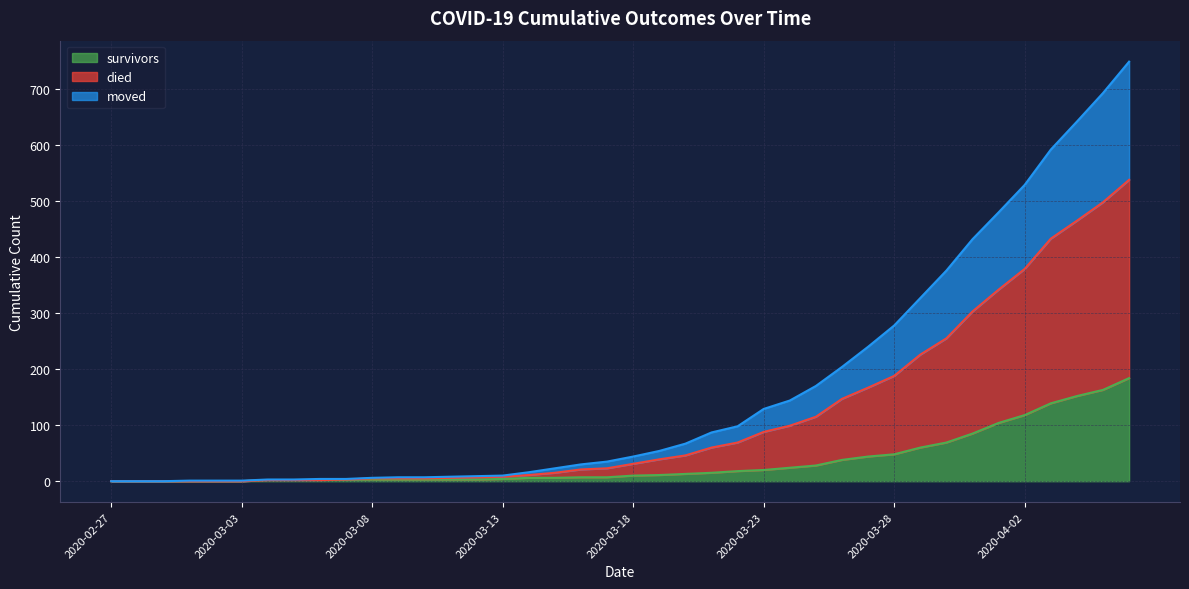

Which series changed the most between 2020-03-02 and 2020-03-26?

died